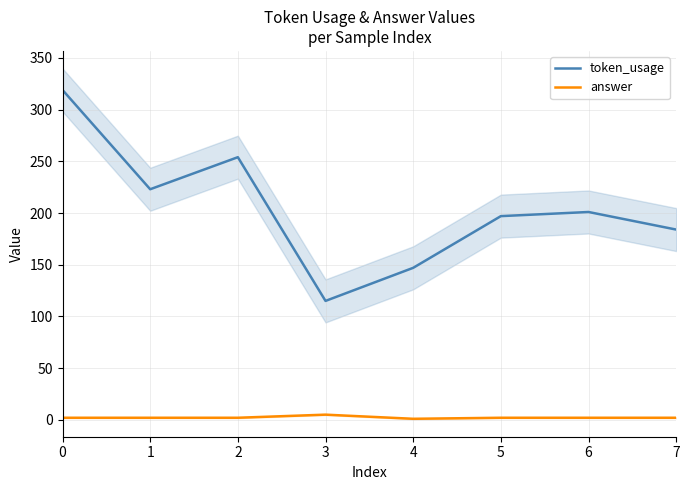

Does the chart display data point markers on the line(s)?

No